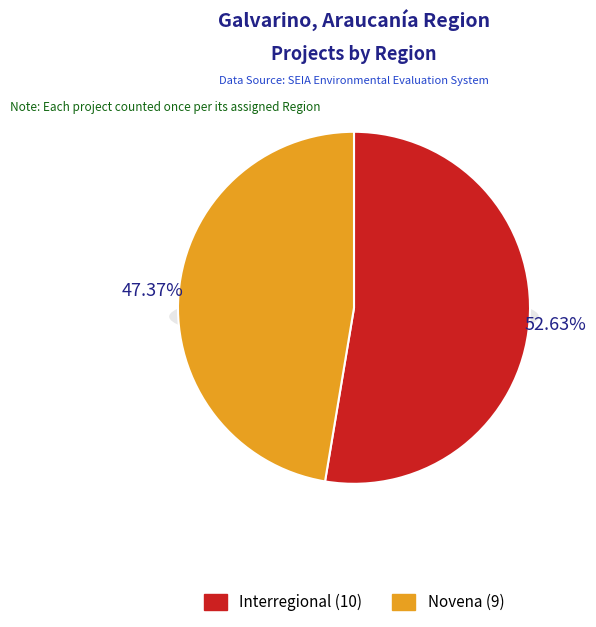

How many segments does this pie chart have?

2